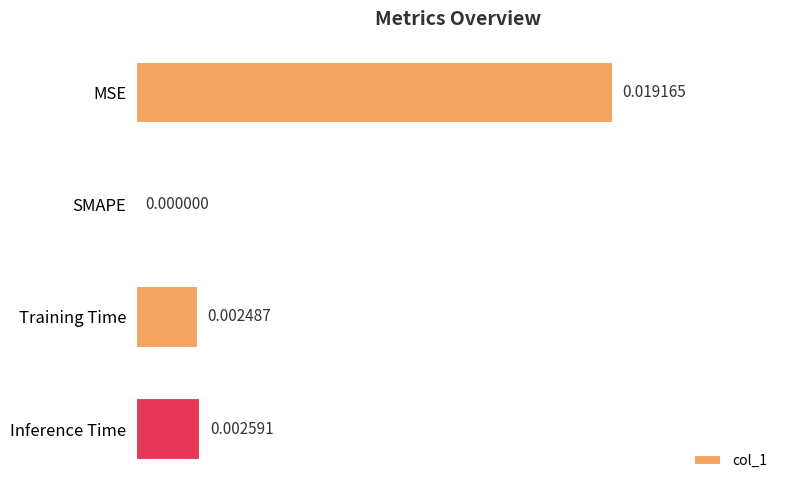

Which label corresponds to the largest value in the chart?

MSE